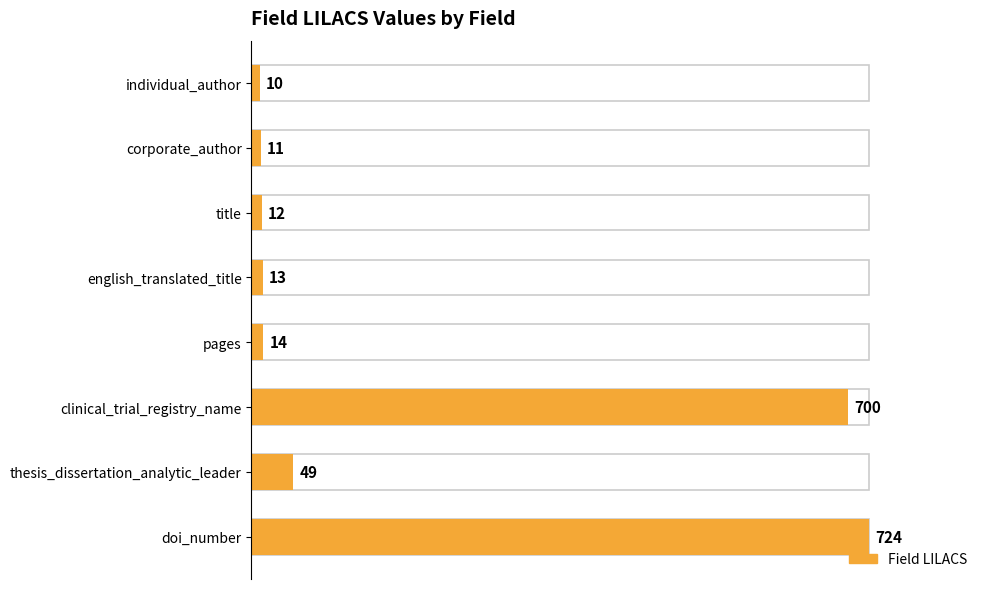

How many values are below 14?

4